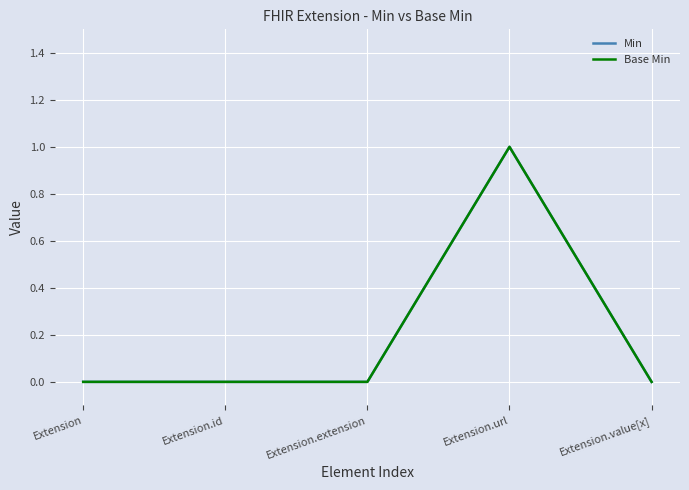

True or false: Min and Base Min cross at least once.

False